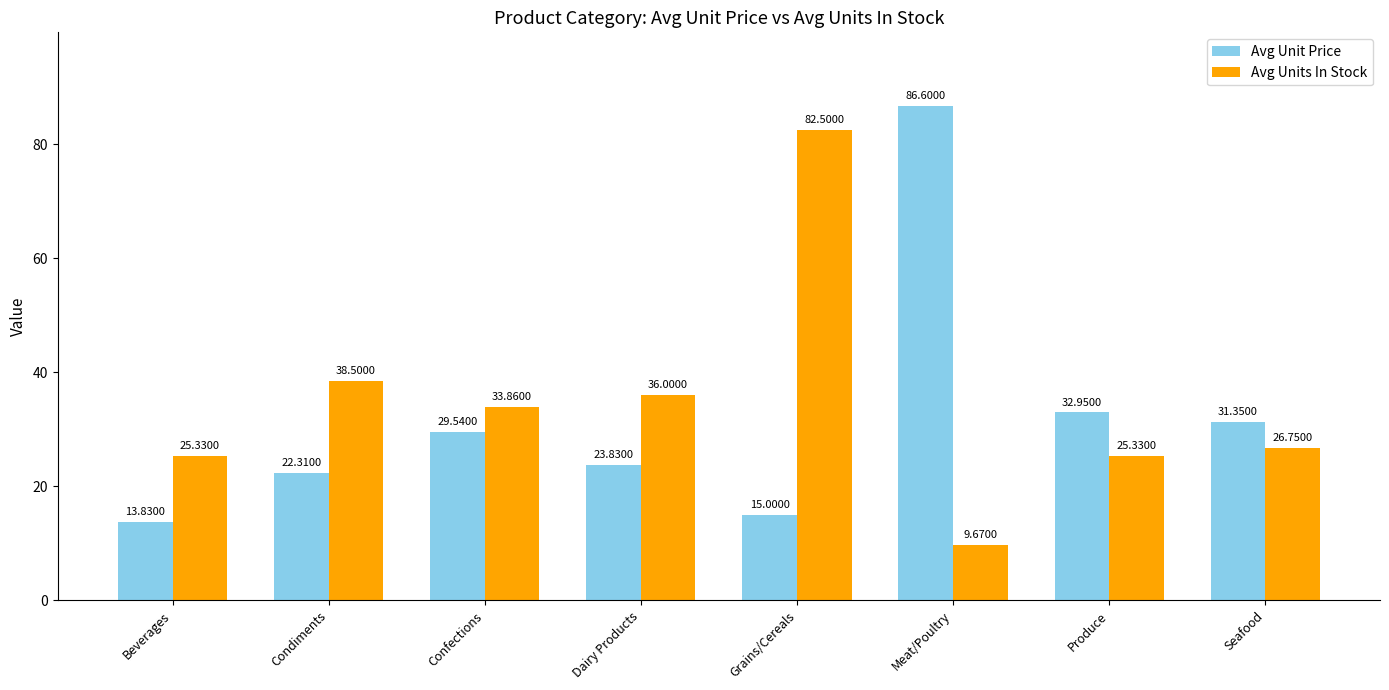

What is the approximate value of Avg Units In Stock at Beverages?

25.3